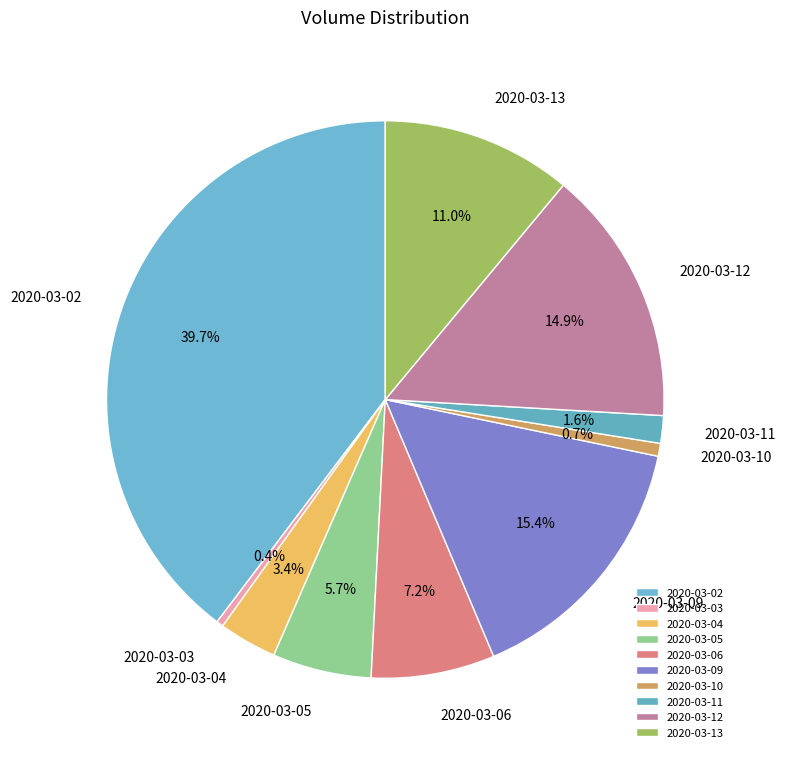

To the nearest percent, what is the difference between the 2020-03-10 and 2020-03-02 slice percentages?

39%